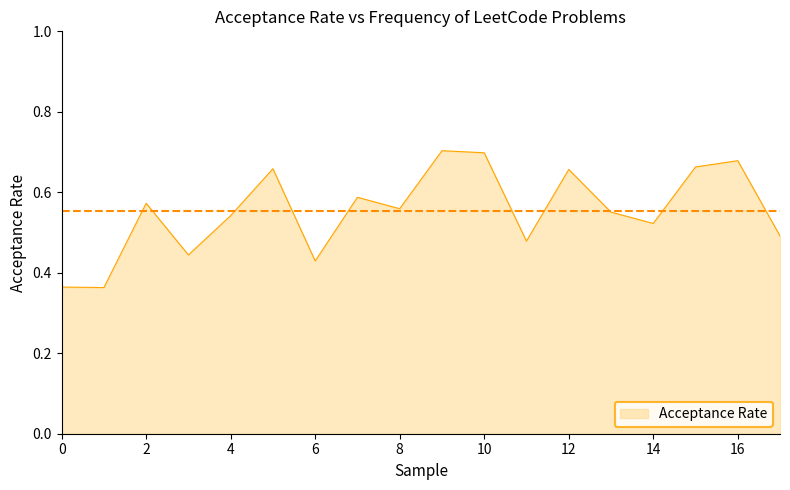

What is the difference between the maximum and minimum values?

0.3